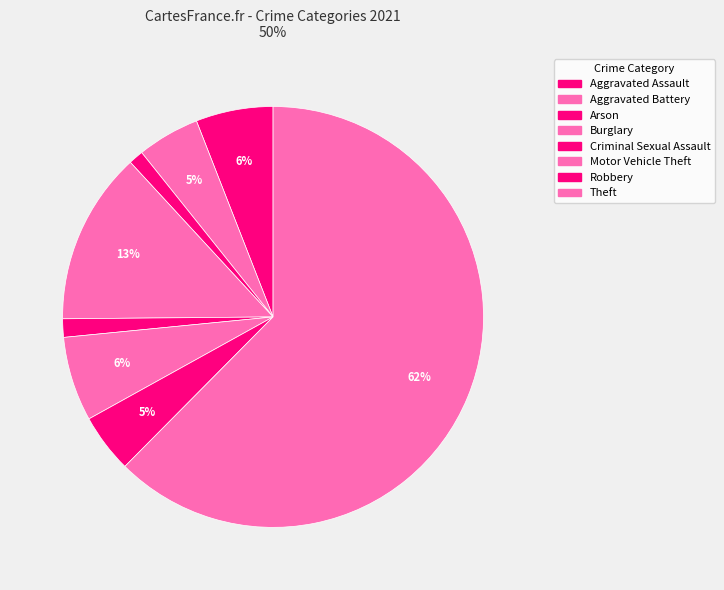

True or false: Arson accounts for 8% of the total.

False